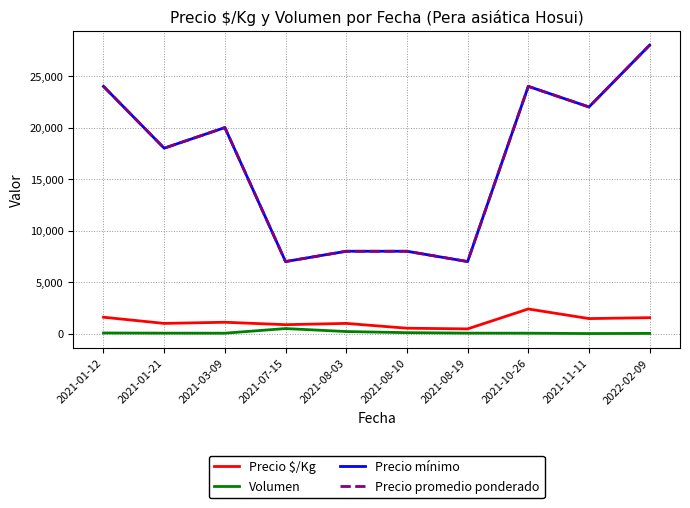

What value does the Precio promedio ponderado series have at 2021-08-19?

7000